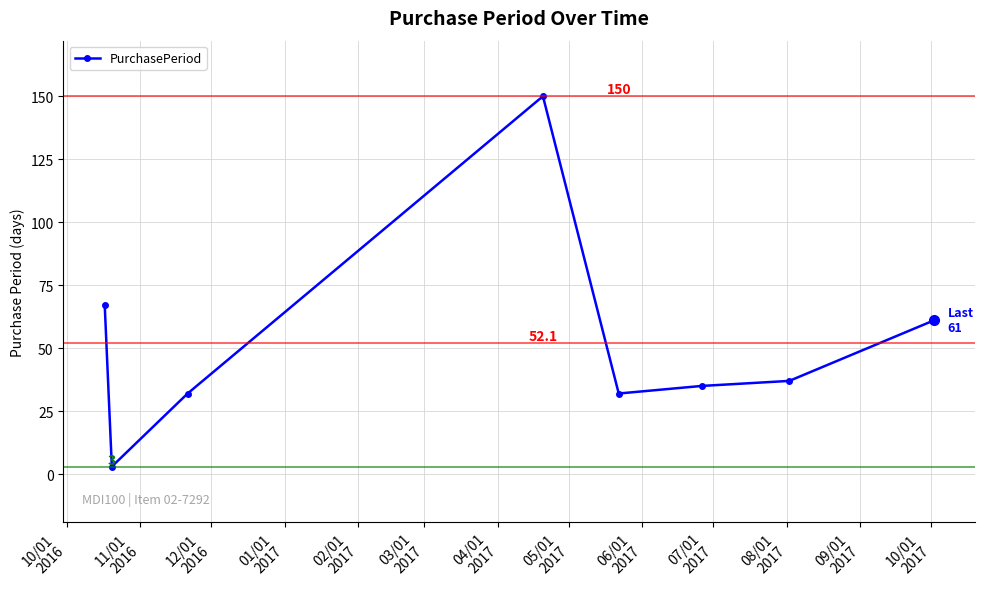

What is the maximum value shown in the chart?

150